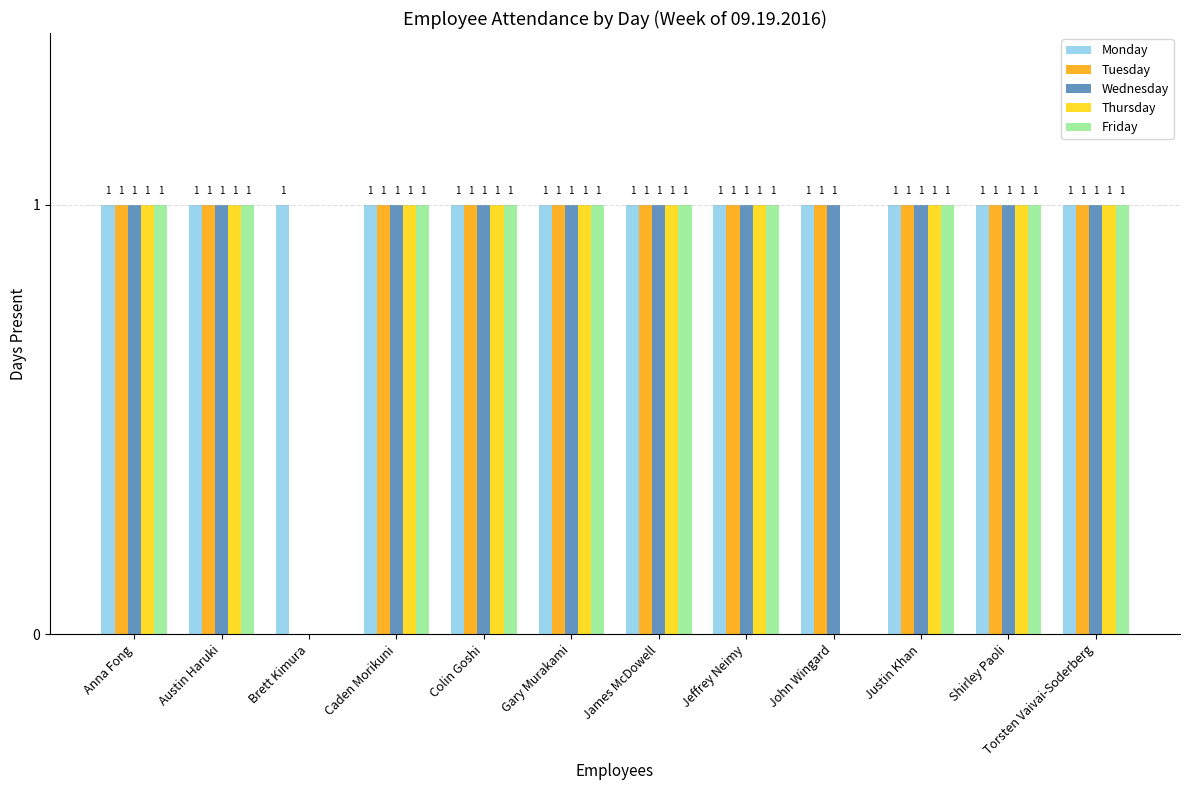

What is the sum of all Monday values?

12